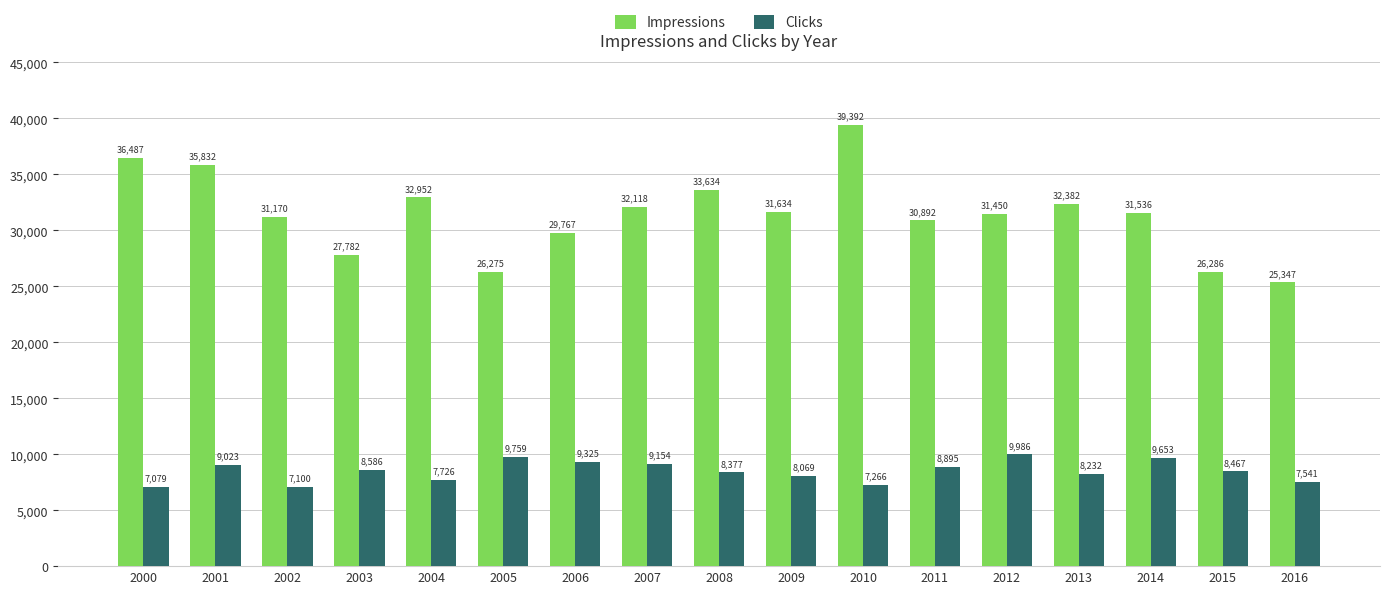

Rank the categories by Impressions value from lowest to highest.

2016, 2005, 2015, 2003, 2006, 2011, 2002, 2012, 2014, 2009, 2007, 2013, 2004, 2008, 2001, 2000, 2010